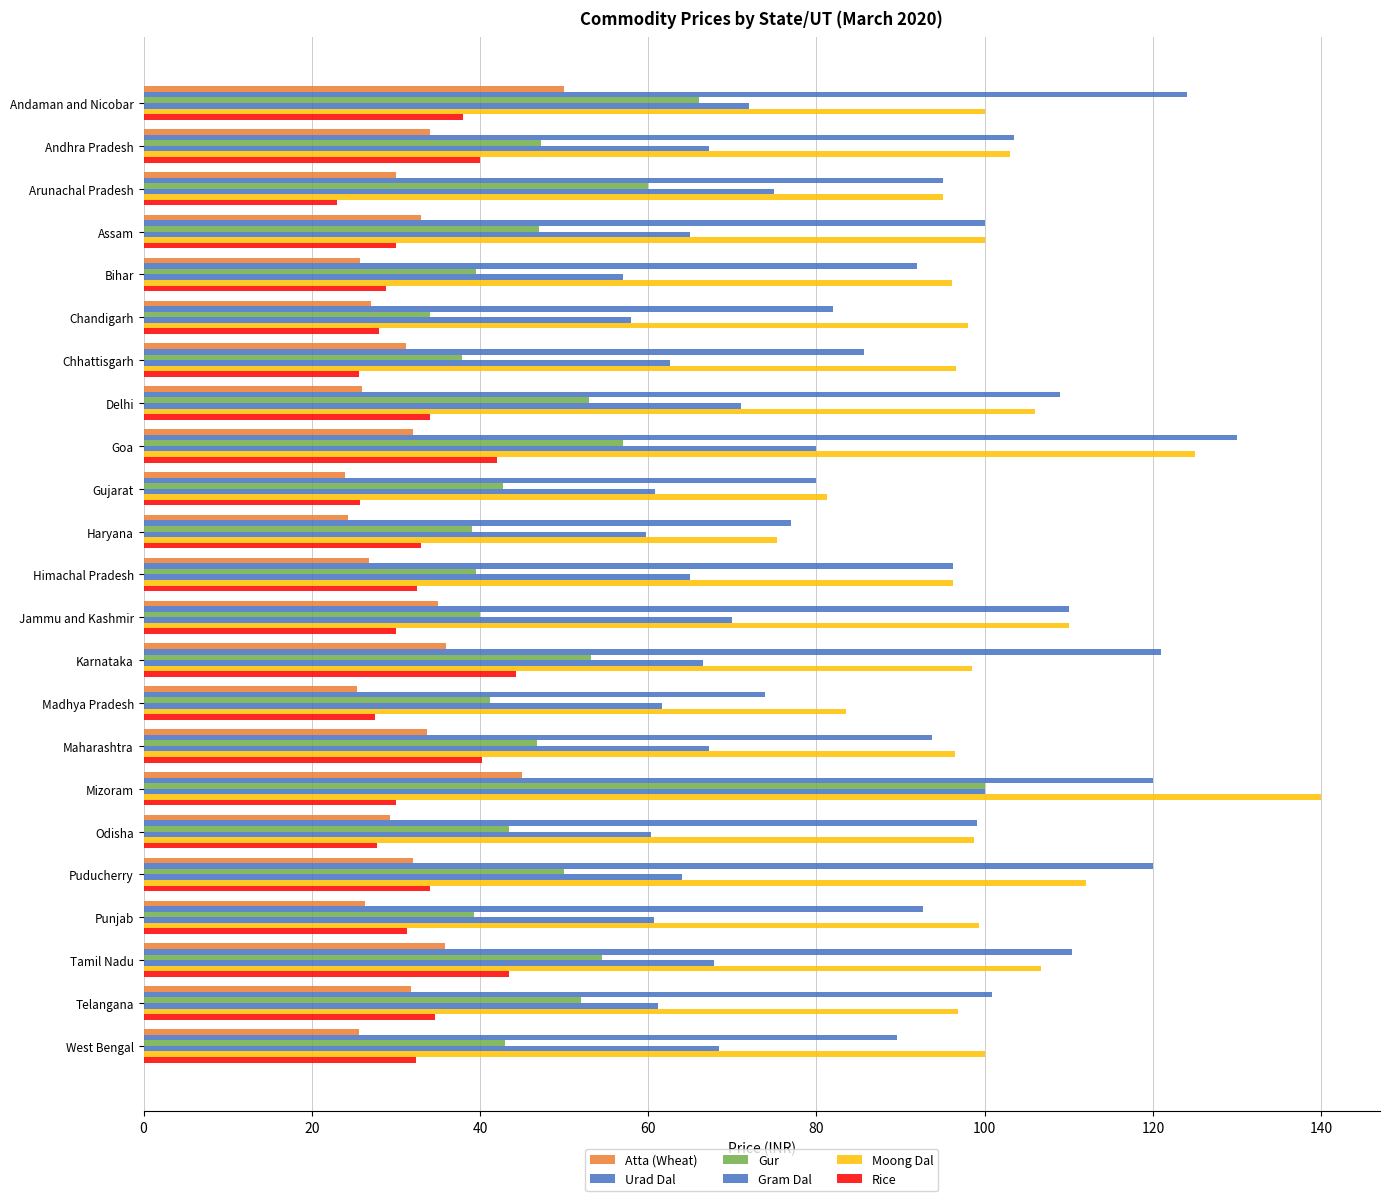

How many bars are there in total?

138